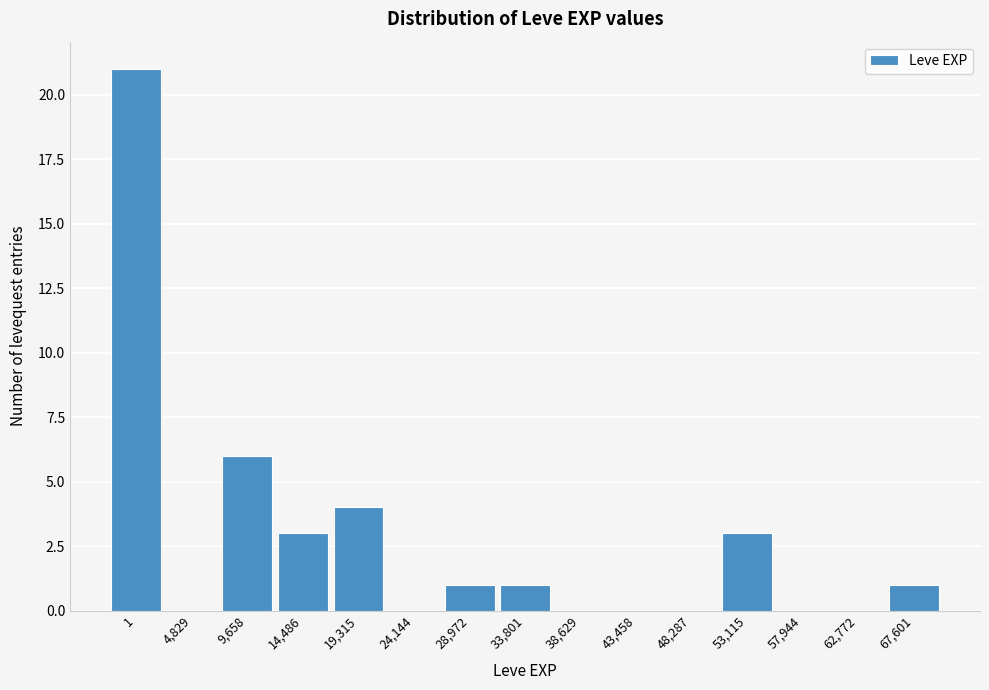

Reading left to right, list all the values displayed in this chart.

1=21	4,829=0	9,658=6	14,486=3	19,315=4	24,144=0	28,972=1	33,801=1	38,629=0	43,458=0	48,287=0	53,115=3	57,944=0	62,772=0	67,601=1